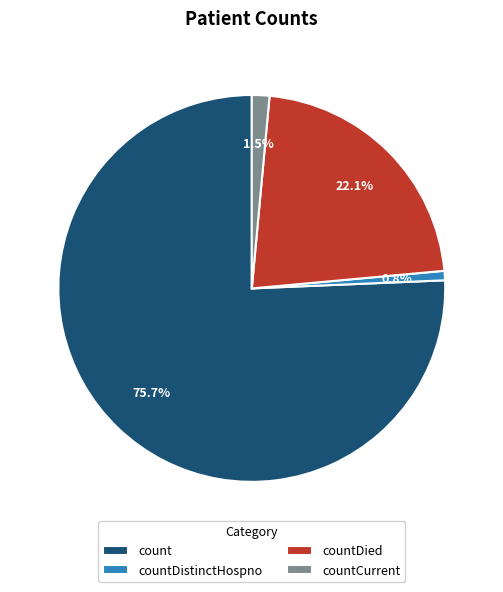

Is it true that countCurrent is 1% of the pie?

True